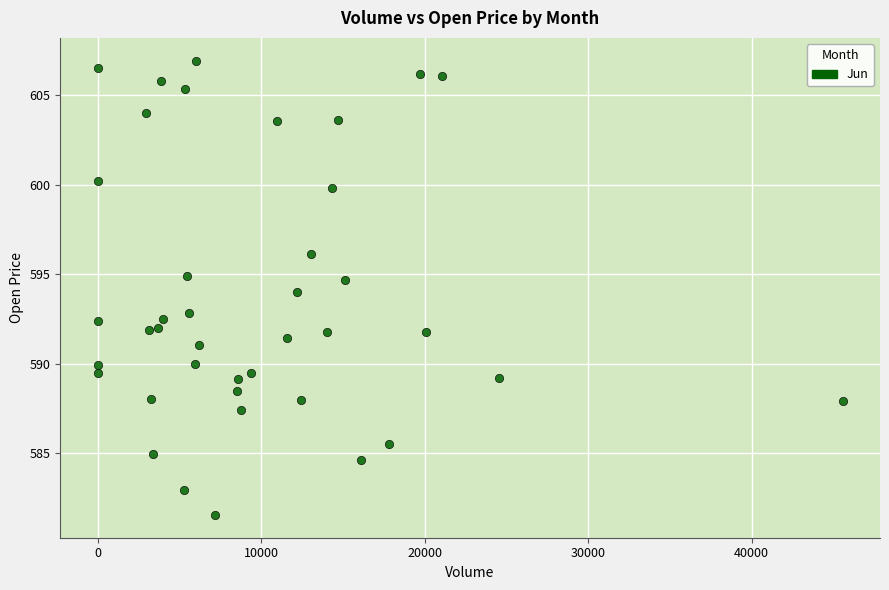

What is the range of X values (max minus min)?

45567.0